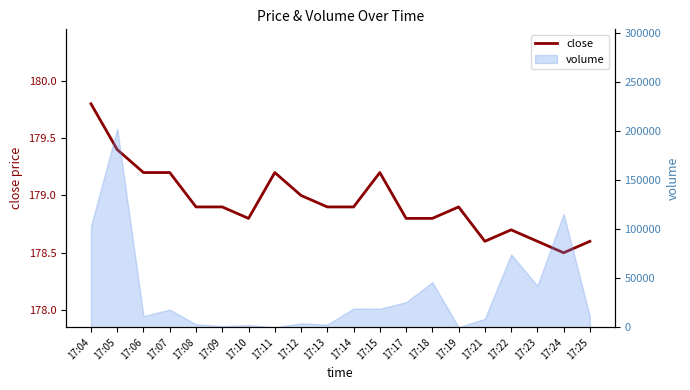

Rank the categories by value from lowest to highest.

17:24, 17:21, 17:23, 17:25, 17:22, 17:10, 17:17, 17:18, 17:08, 17:09, 17:13, 17:14, 17:19, 17:12, 17:06, 17:07, 17:11, 17:15, 17:05, 17:04